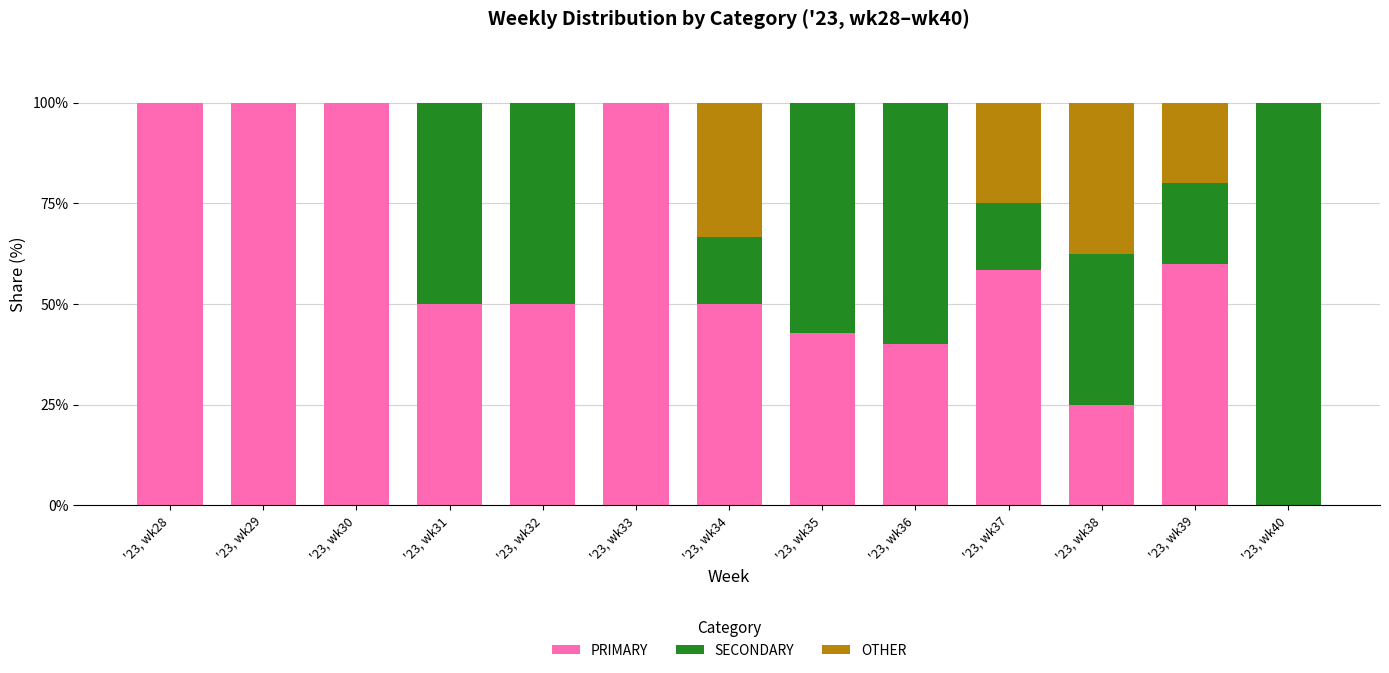

What is the sum of all PRIMARY values?

776.2